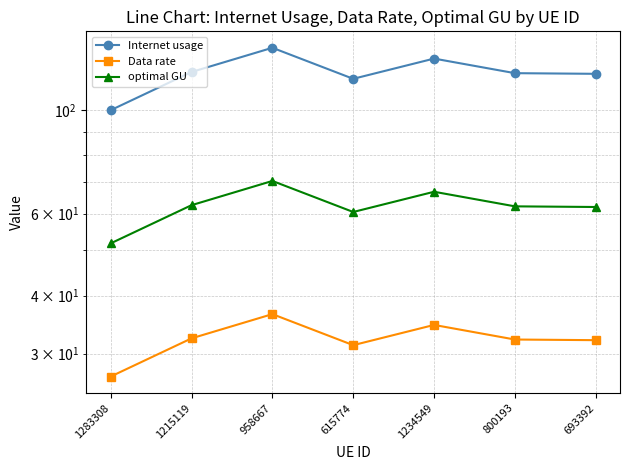

Between 800193 and 693392, which is larger?

800193